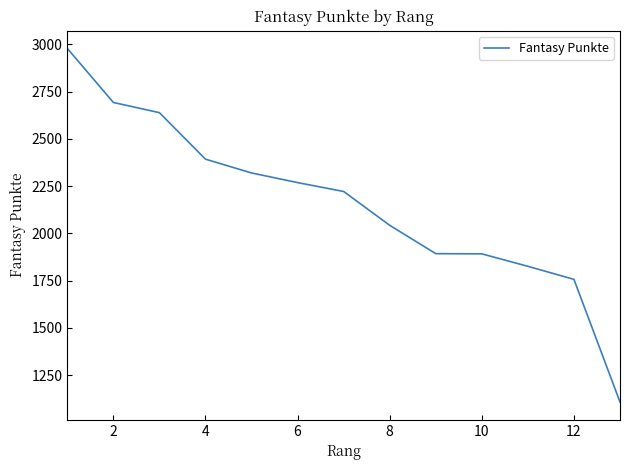

What is the difference between the maximum and minimum values?

1871